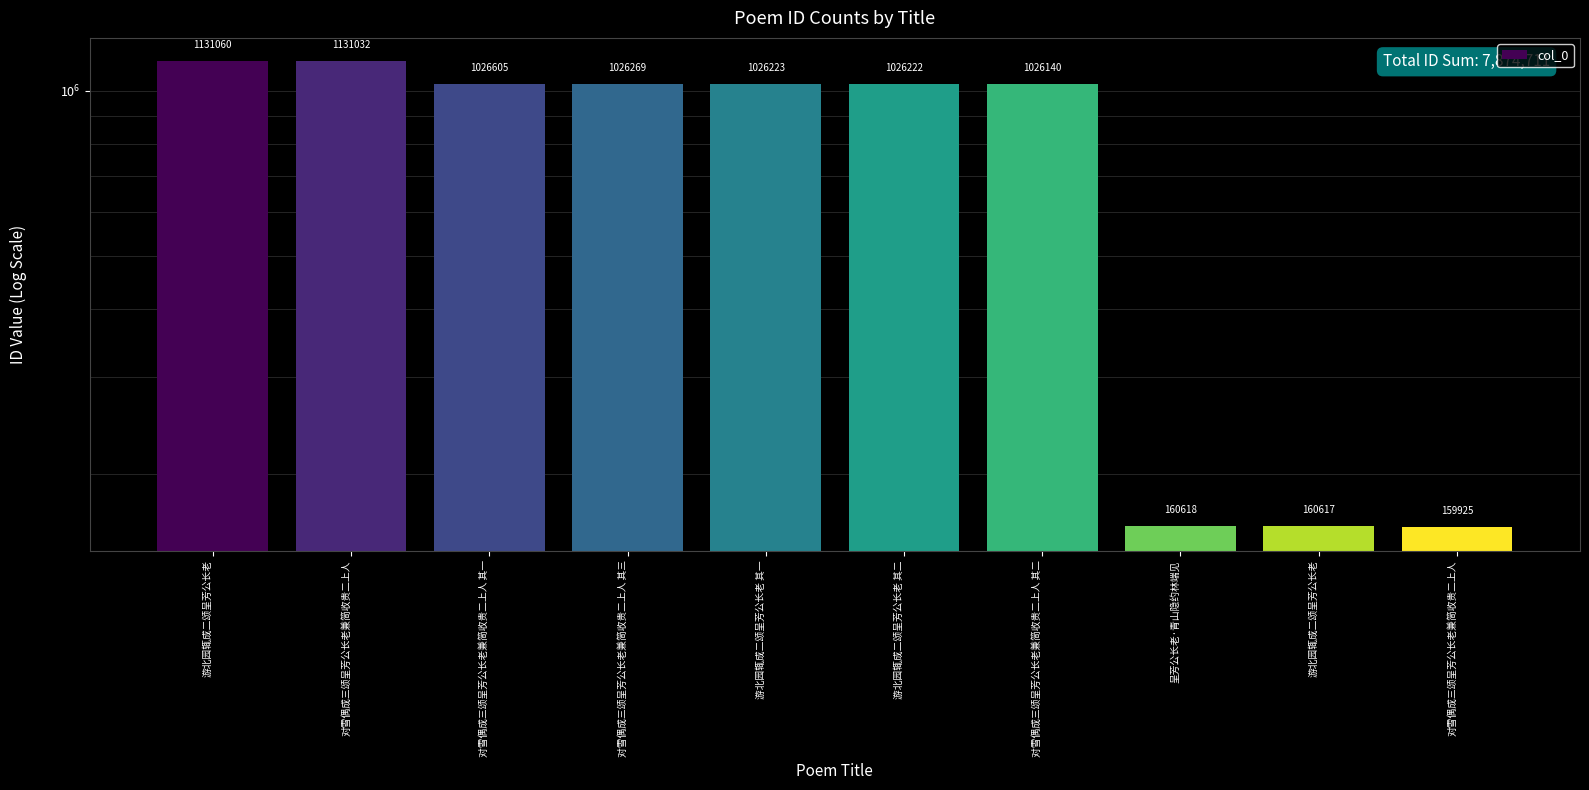

What is the average value?

787471